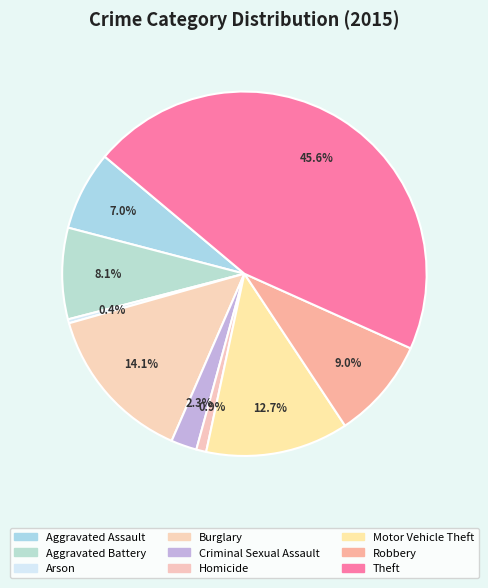

To the nearest percent, what is the average slice percentage?

11%